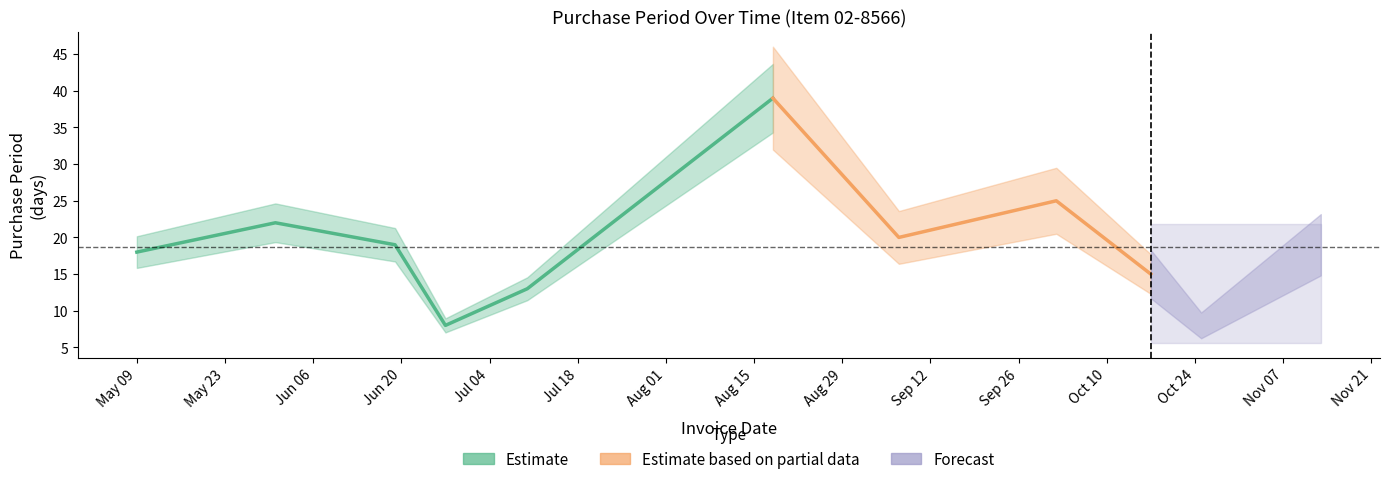

Is this an area chart (filled region under the line)?

No